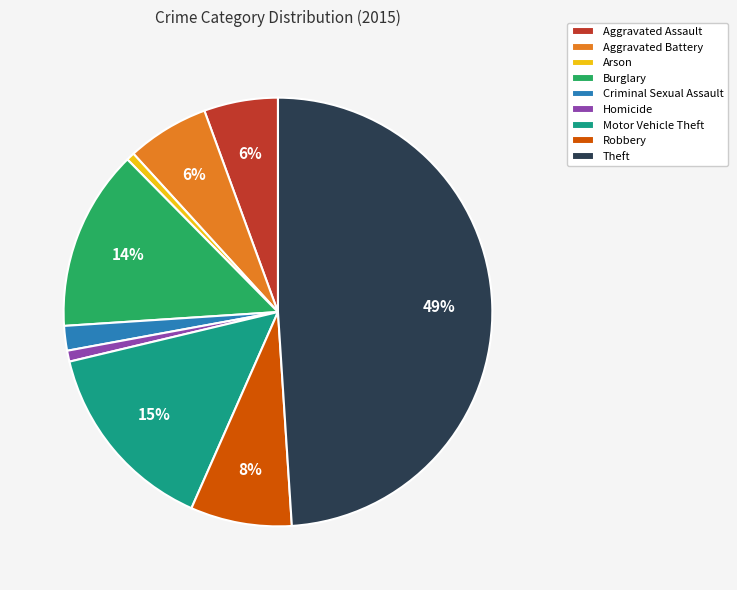

How many slices are in this pie chart?

9